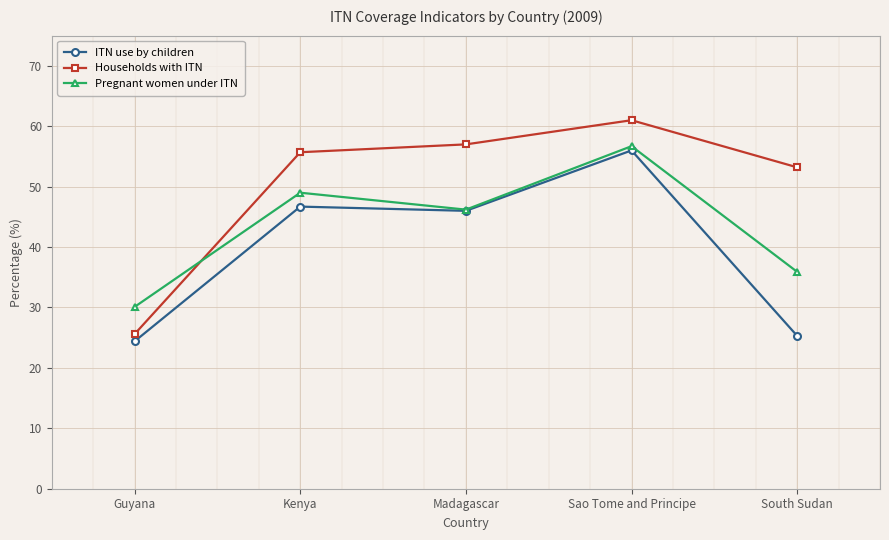

Between which two adjacent categories do Households with ITN and Pregnant women under ITN first intersect?

Guyana and Kenya